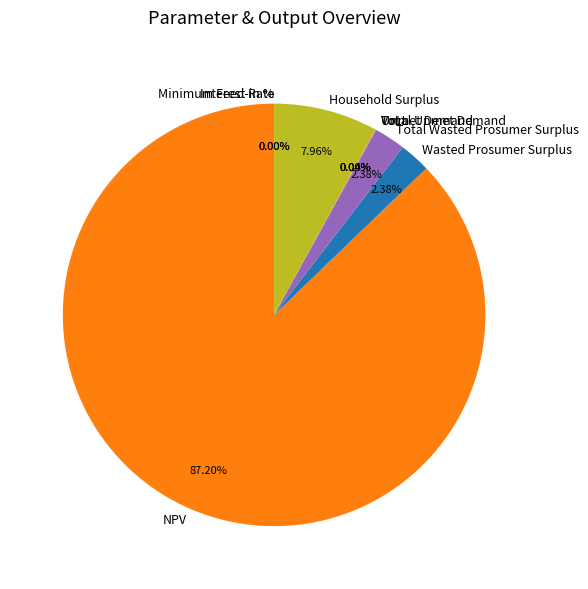

Which slice is the largest?

NPV